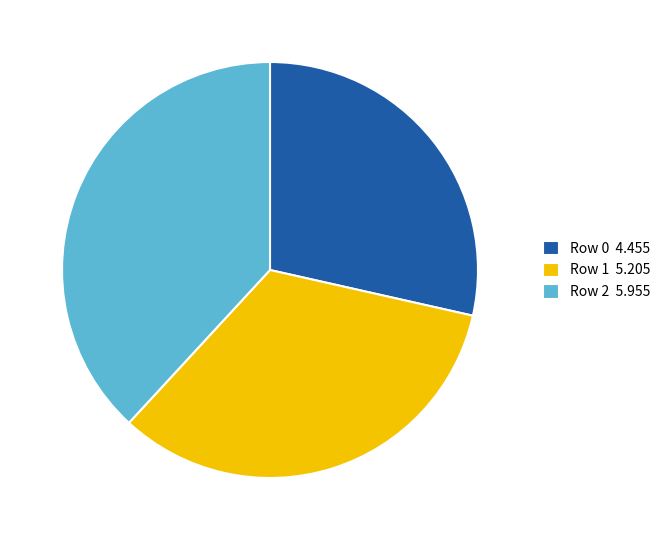

The Row 2 slice represents 38% of the pie. True or false?

True